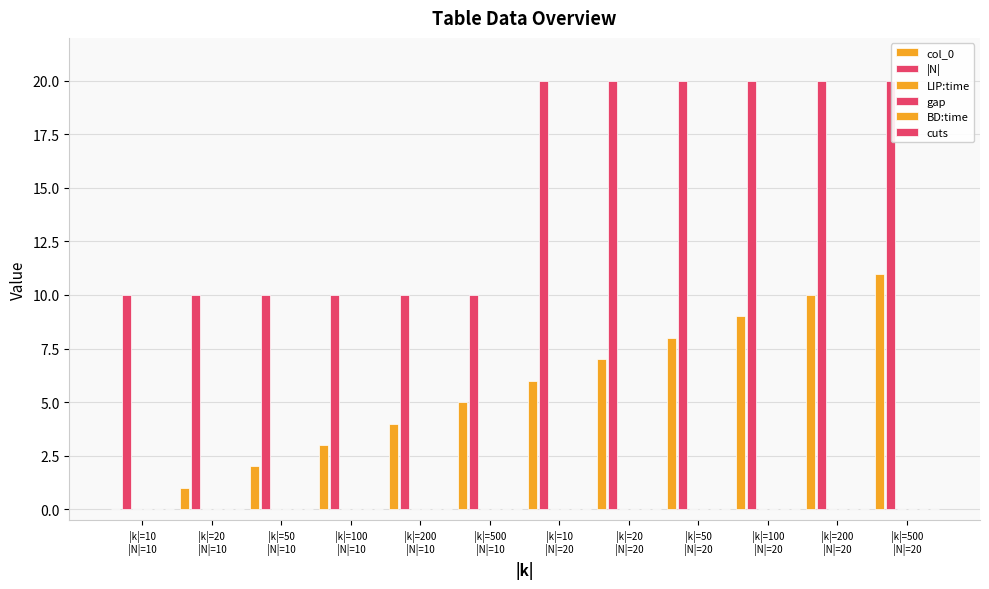

Which series has the largest total across all categories?

|N|